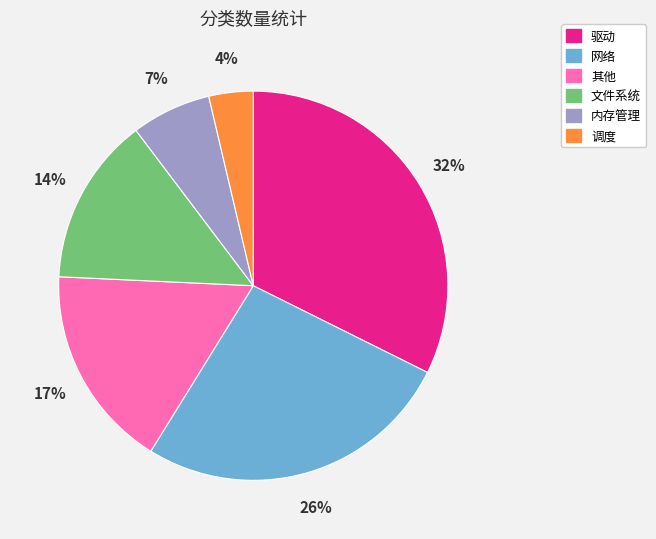

How many segments does this pie chart have?

6